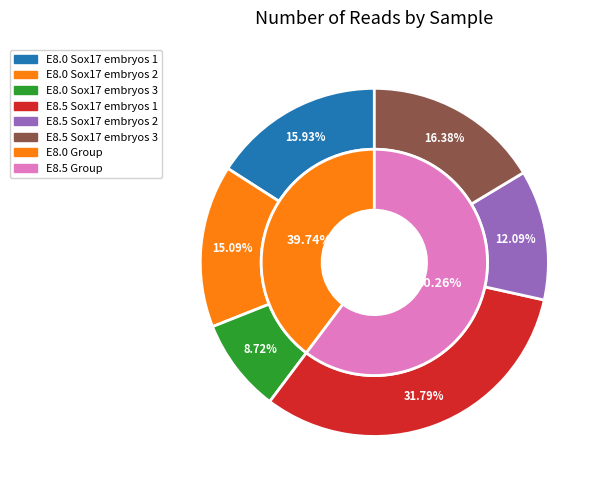

Rank the categories by value from highest to lowest.

E8.5 Sox17 embryos 1, E8.5 Sox17 embryos 3, E8.0 Sox17 embryos 1, E8.0 Sox17 embryos 2, E8.5 Sox17 embryos 2, E8.0 Sox17 embryos 3